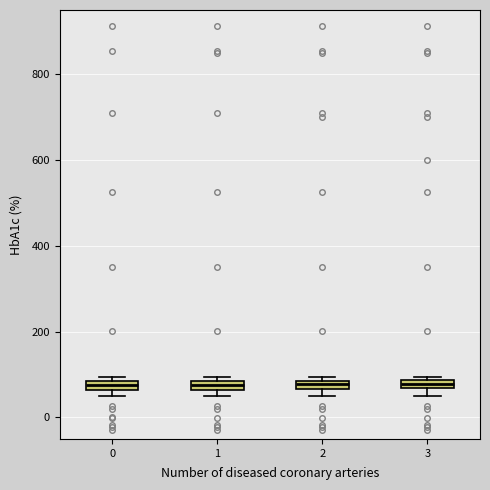

Where is the lower edge of the box at x = 2 on the y-axis? The values are not printed on the chart, so give them approximately, as read against the axis.

60